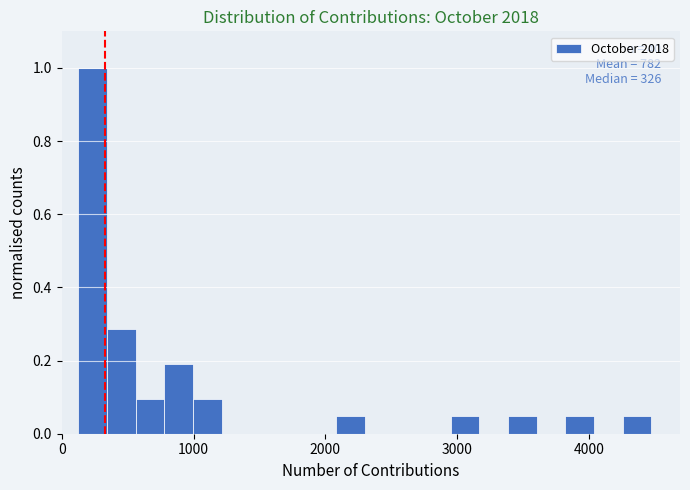

Around what value on the x-axis is the tallest bar? Give the approximate position of its centre, as read against the axis.

200